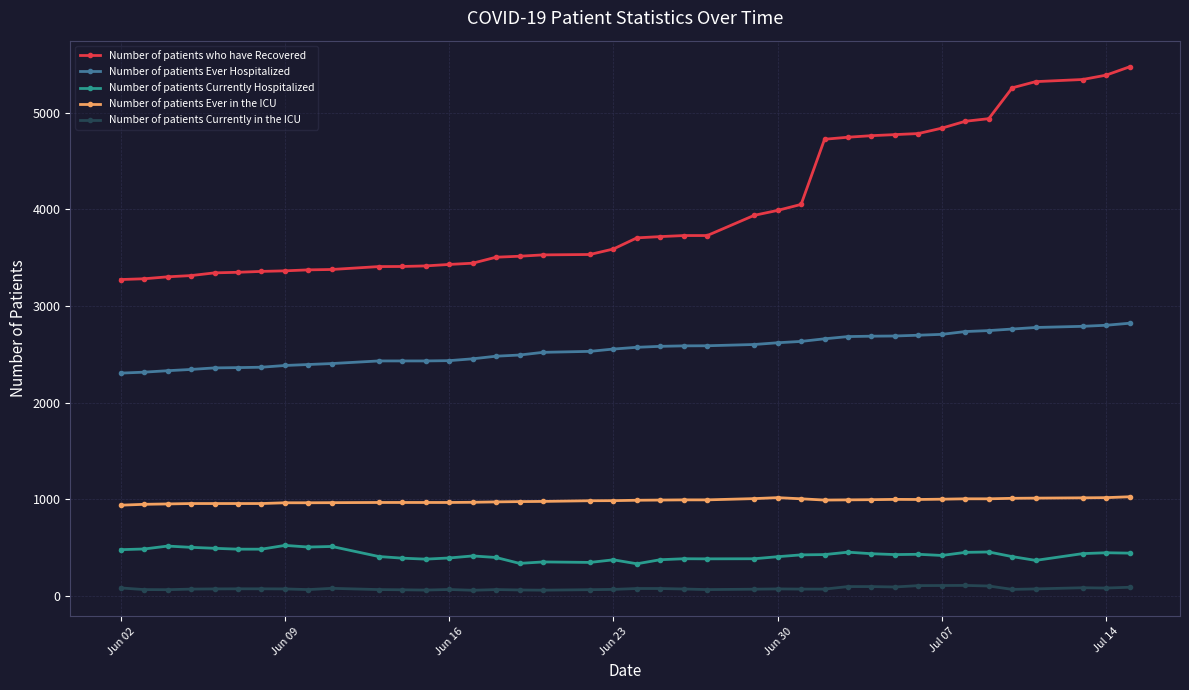

True or false: Number of patients who have Recovered and Number of patients Ever in the ICU cross at least once.

False